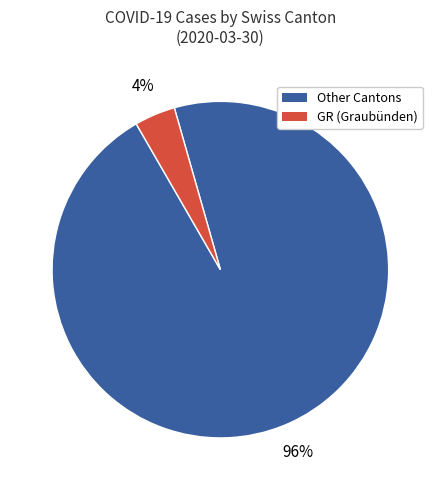

Do Other Cantons and GR (Graubünden) together represent more than half of the pie?

Yes